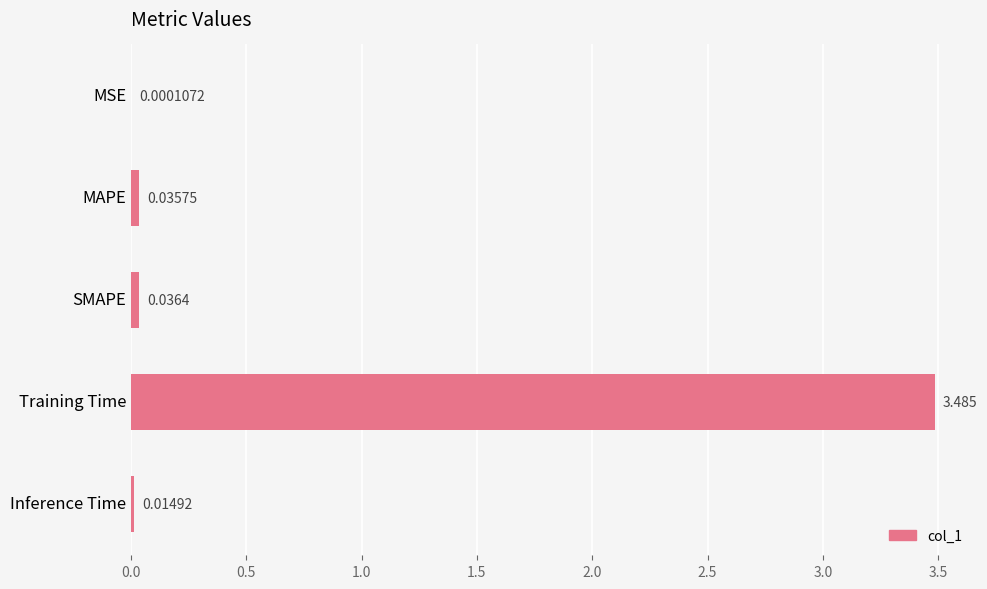

At which category does the chart reach its peak across all series?

Training Time